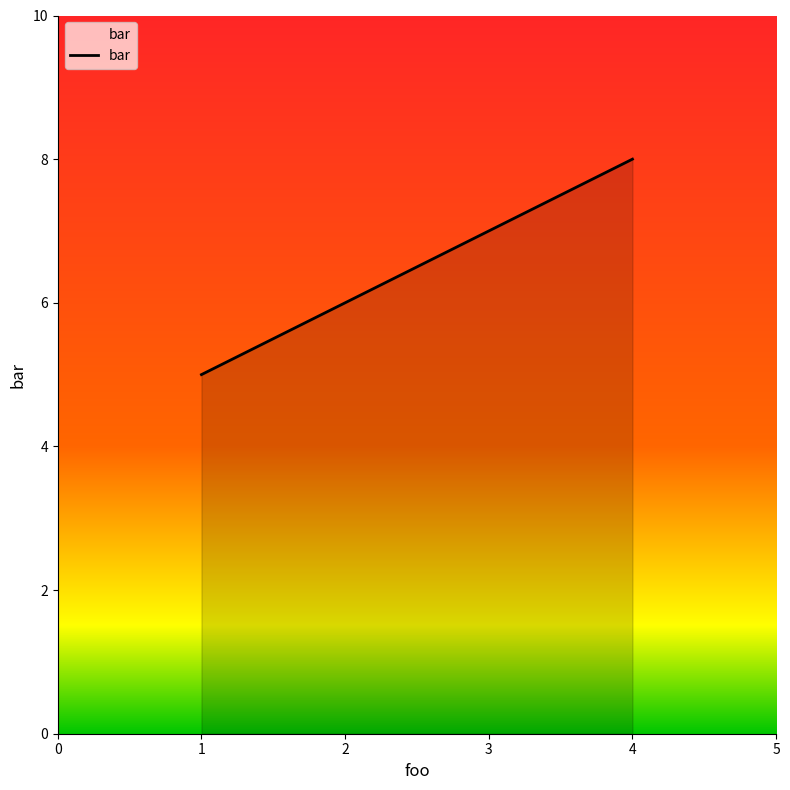

List the labels in order of value, smallest first.

1, 2, 3, 4